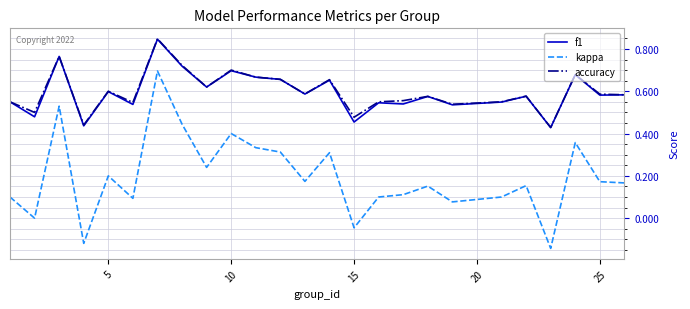

True or false: kappa and accuracy cross at least once.

False